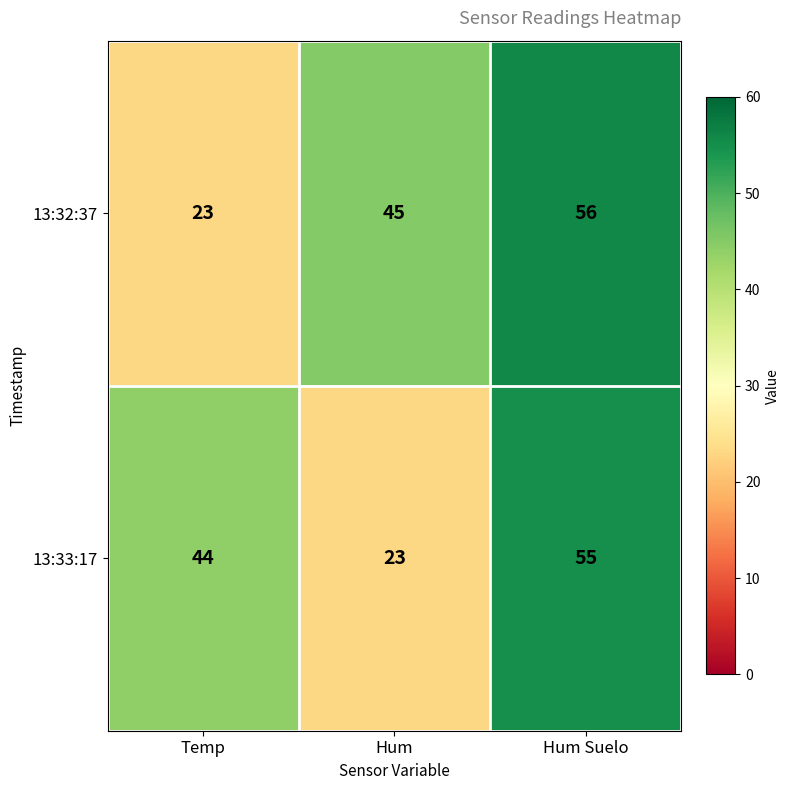

What is the sum of all 13:32:37 values?

124